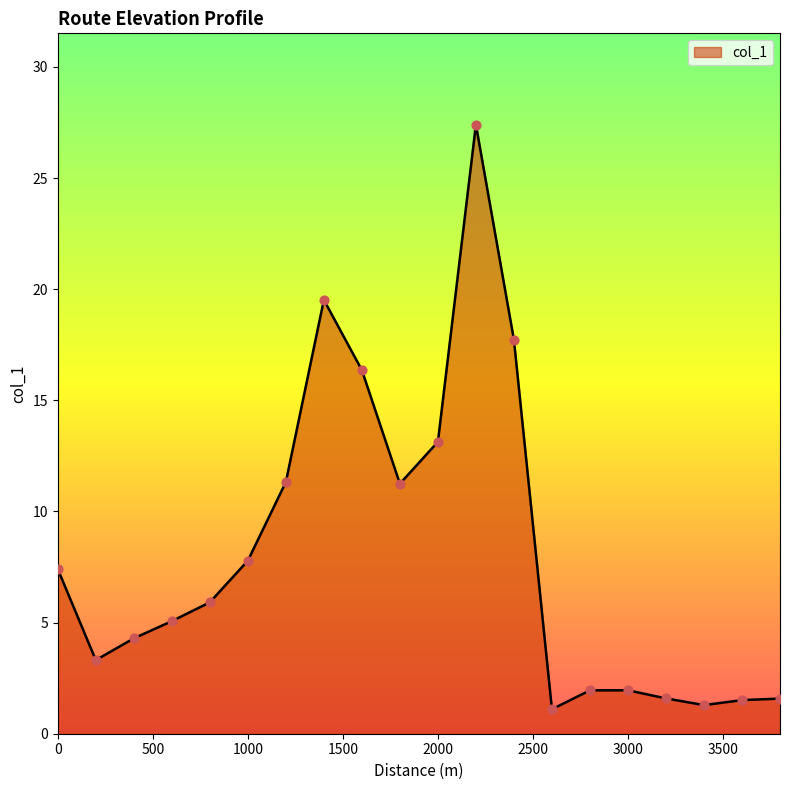

What is the difference between the maximum and minimum values?

26.3